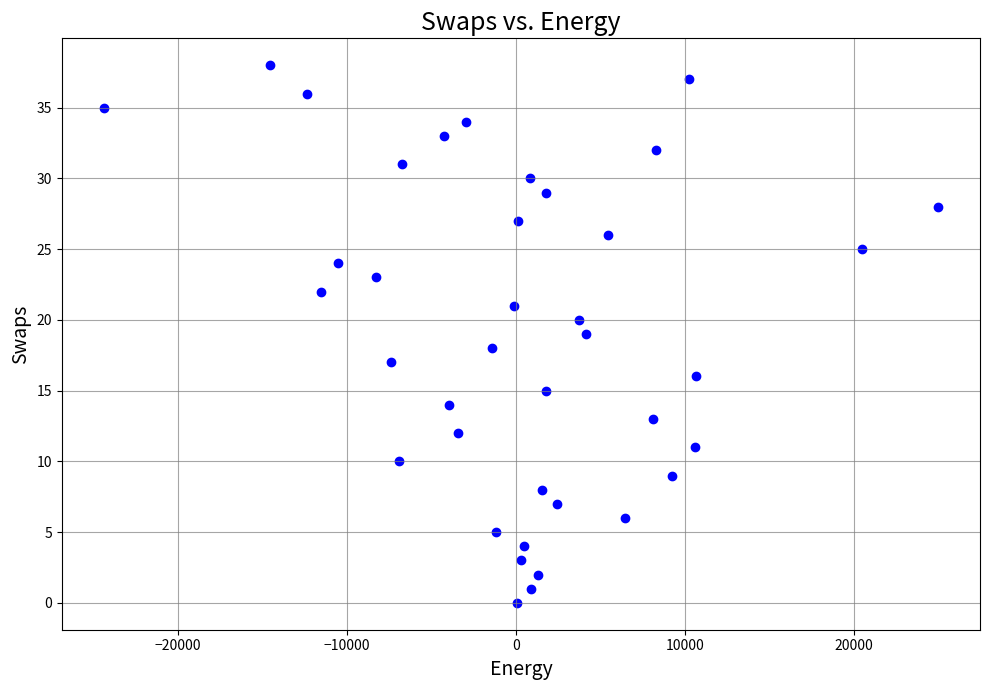

What is the range of Y values (max minus min)?

38